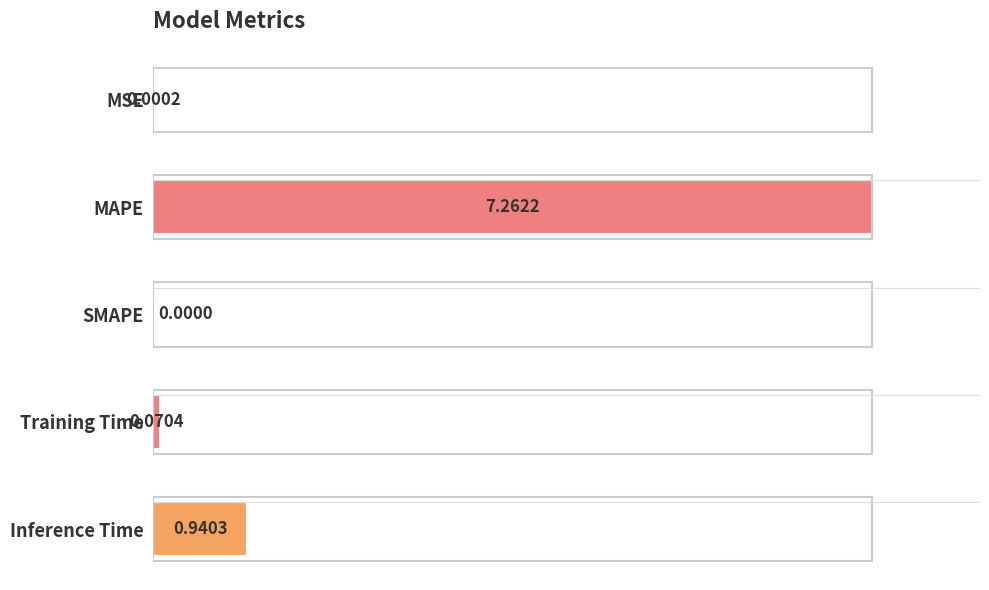

Count the number of values greater than 0.

4